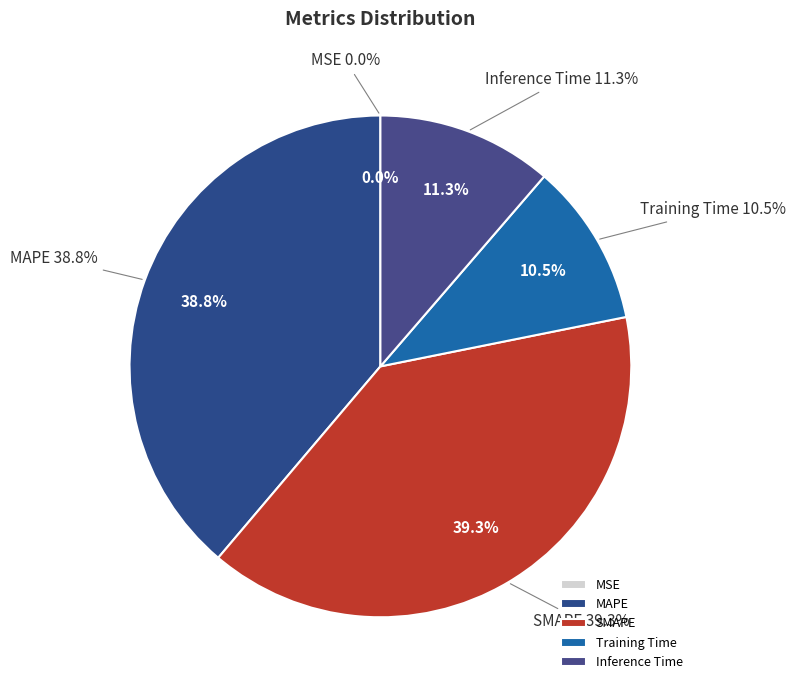

Combined, what portion of the pie is SMAPE and MAPE?

78.2%